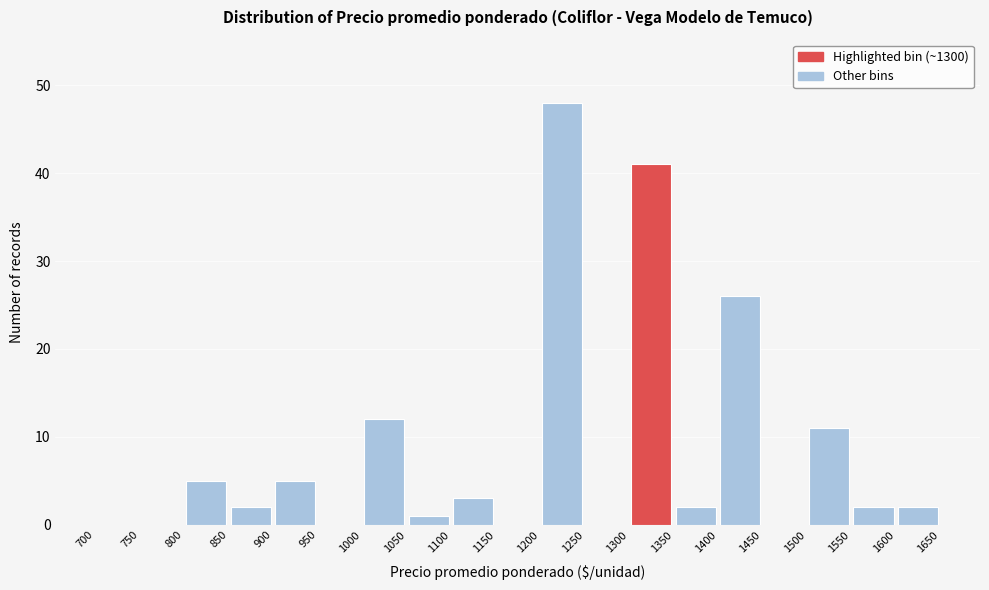

Reading left to right, transcribe this chart: for each bar, give the range it covers on the x-axis and its height. The values are not printed on the chart, so give them approximately, as read against the axis.

700 to 750: 0
750 to 800: 0
800 to 850: 5
850 to 900: 2
900 to 950: 5
950 to 1000: 0
1000 to 1050: 12
1050 to 1100: 1
1100 to 1150: 3
1150 to 1200: 0
1200 to 1250: 48
1250 to 1300: 0
1300 to 1350: 41
1350 to 1400: 2
1400 to 1450: 26
1450 to 1500: 0
1500 to 1550: 11
1550 to 1600: 2
1600 to 1650: 2